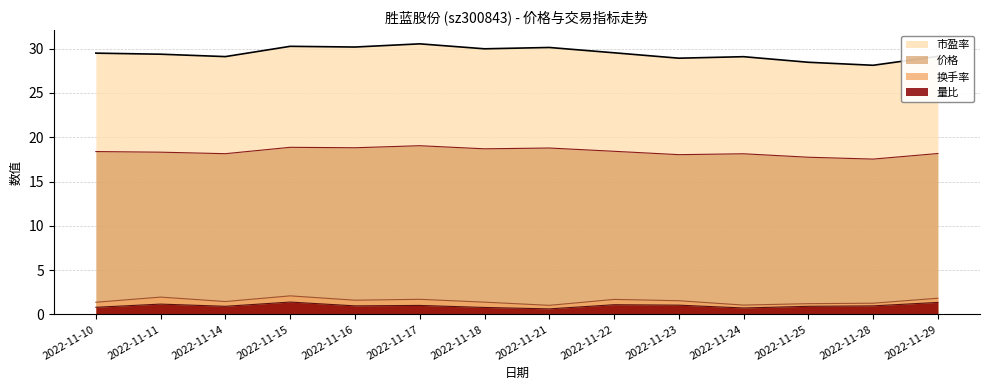

What is the difference between the 量比 values at 2022-11-28 and 2022-11-22?

0.1